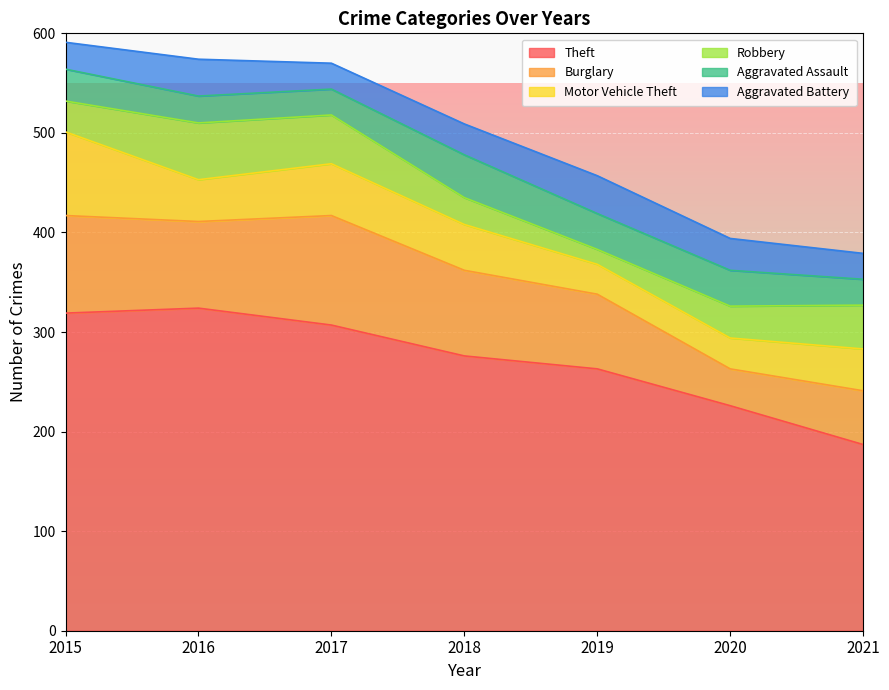

Is it true that Motor Vehicle Theft equals 30 at 2019?

True